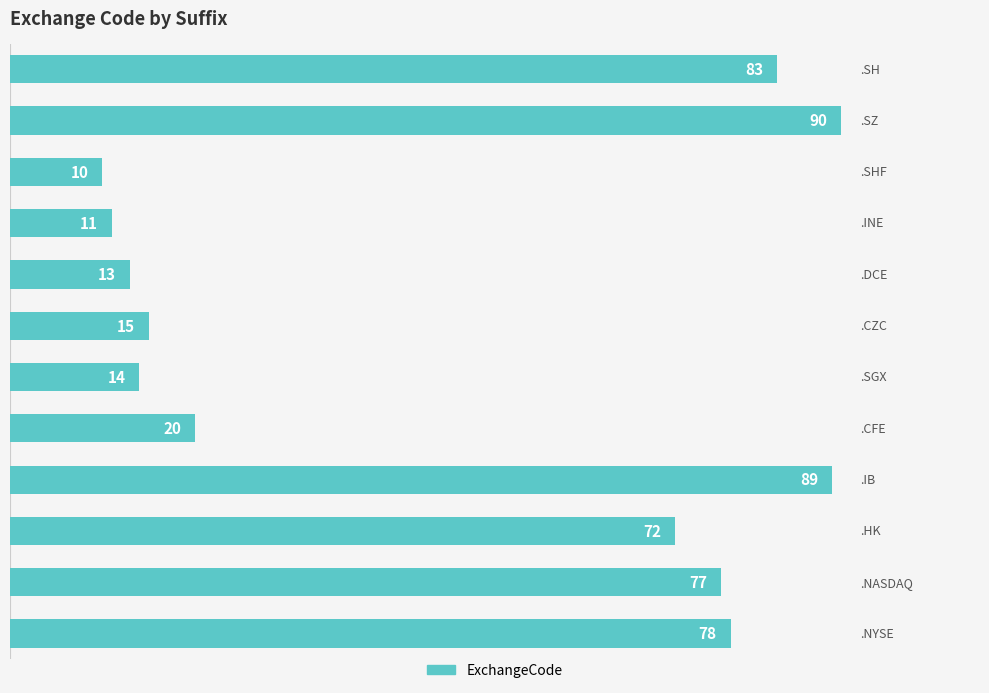

Reading top to bottom, list all the values displayed in this chart.

83	90	10	11	13	15	14	20	89	72	77	78